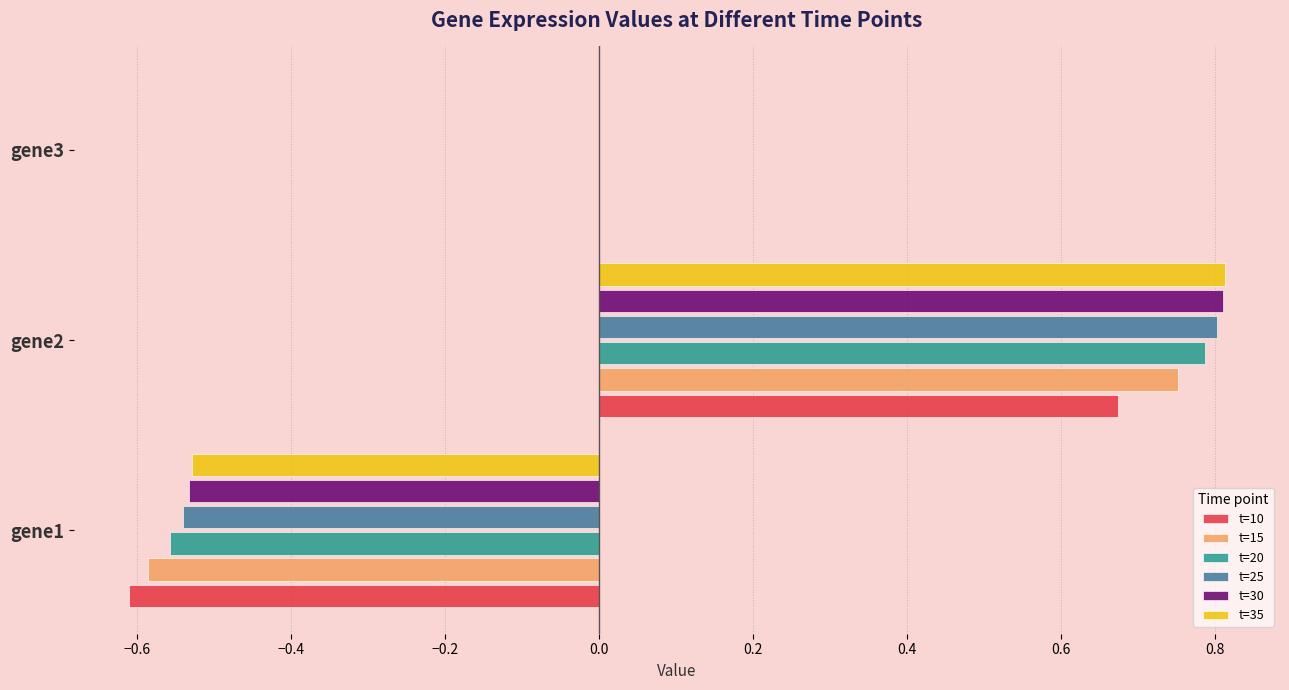

Which label corresponds to the largest value in the chart?

gene2